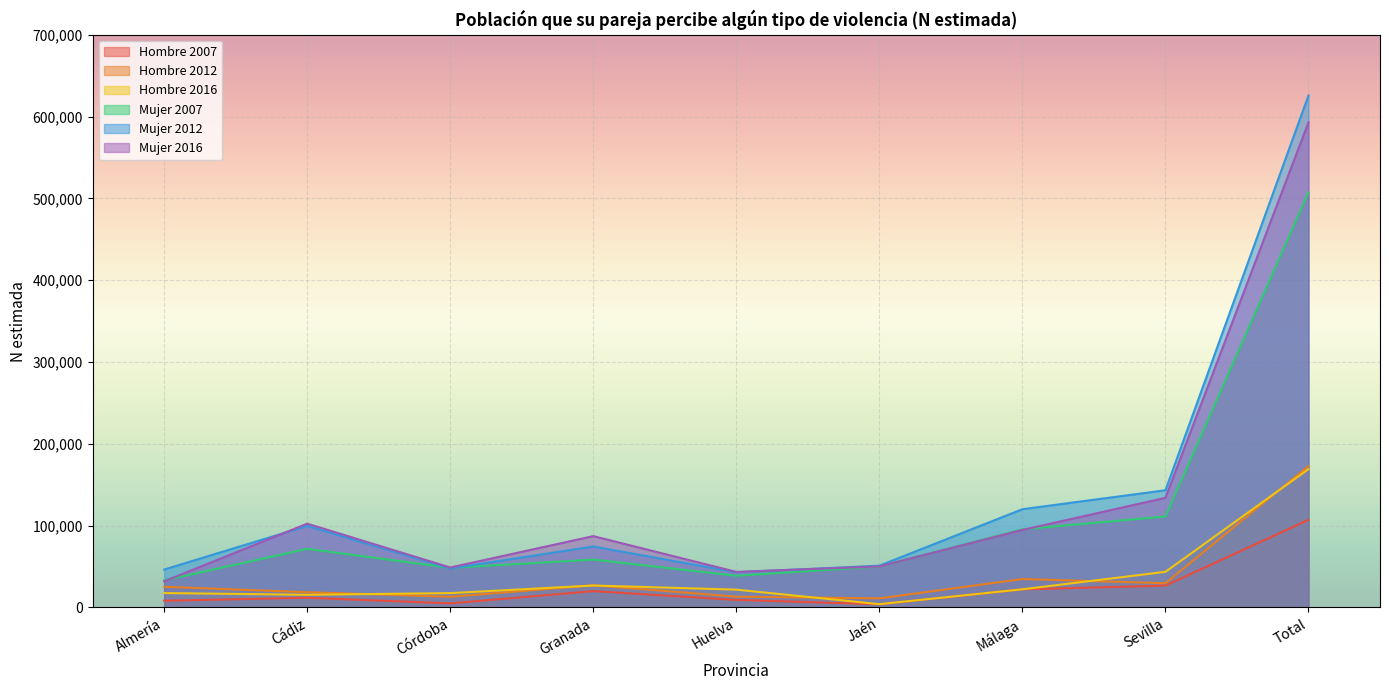

What position from the left is Sevilla?

8